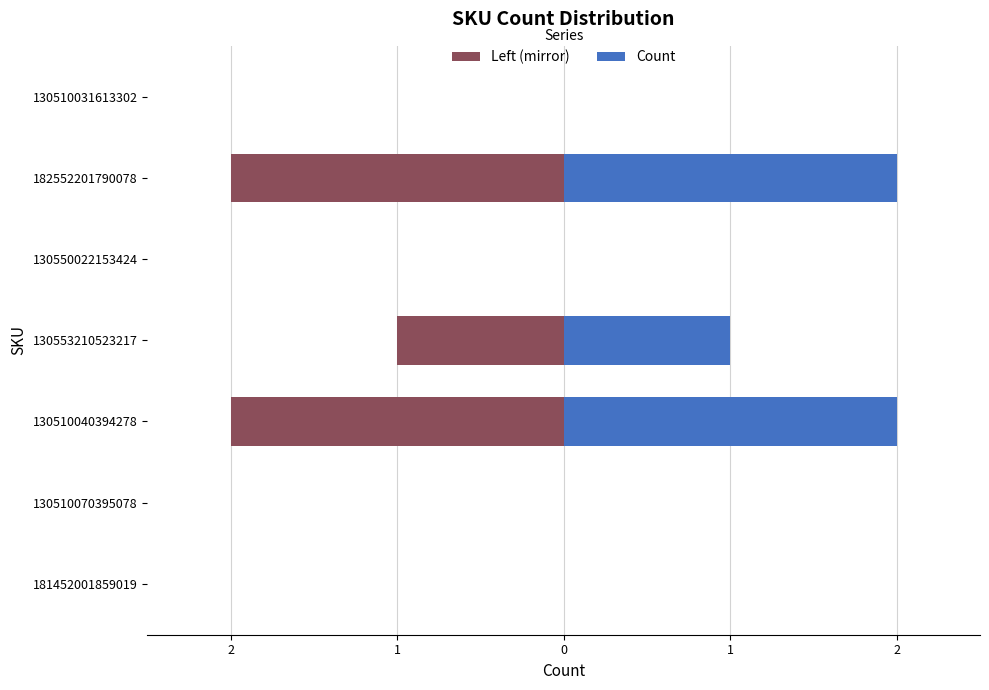

How many data points in Left (mirror) are less than 0?

3